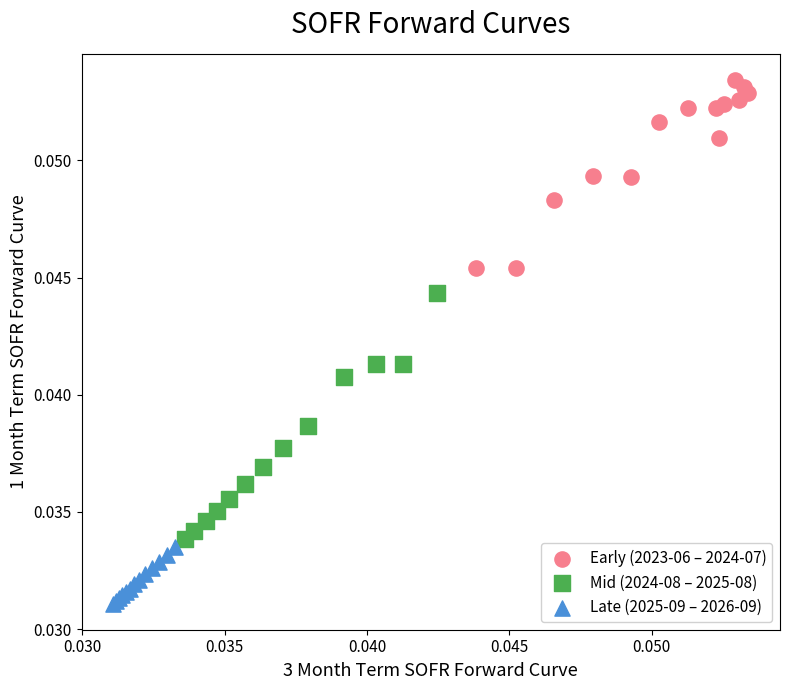

Which series reaches the maximum Y coordinate?

Early (2023-06 – 2024-07)